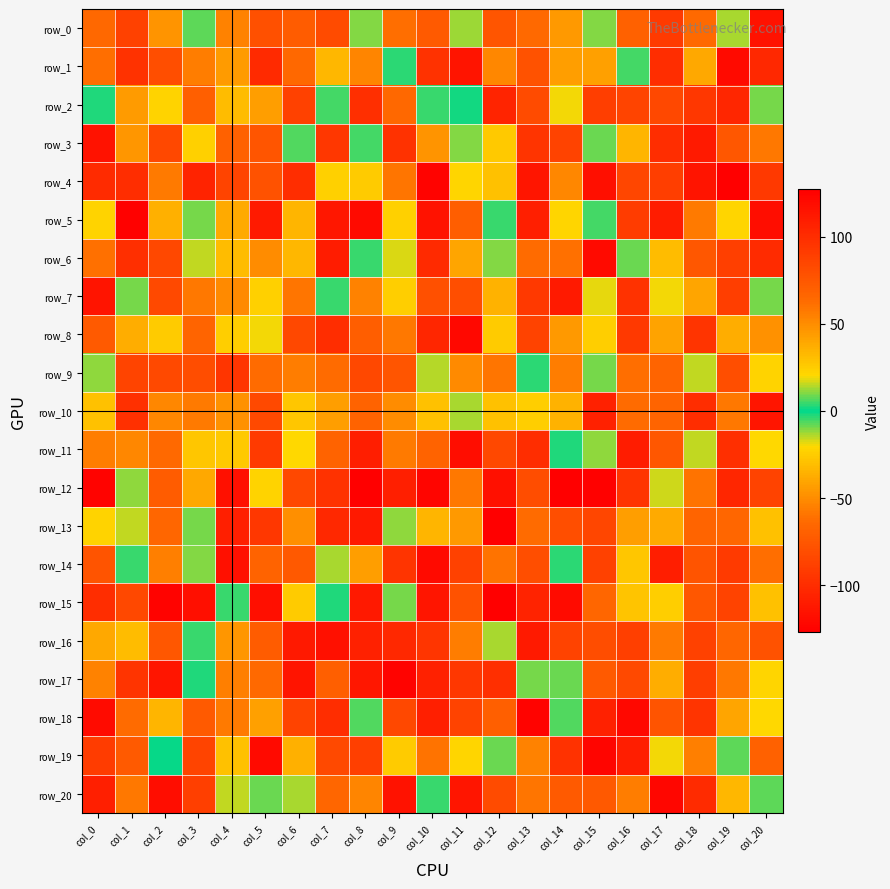

What is the difference between the maximum and minimum values in the row_13 series?

235